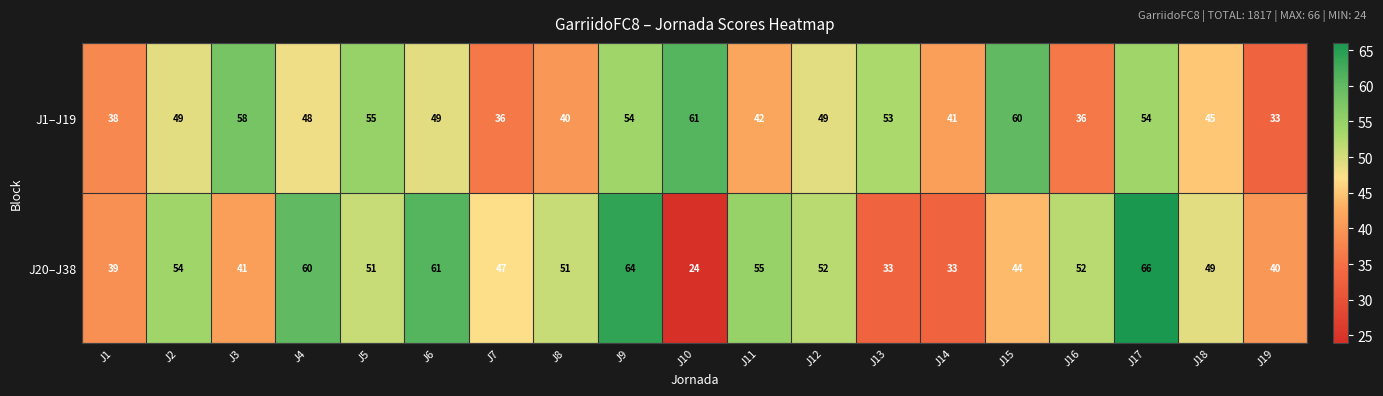

Which category has the lowest value across all series?

J10